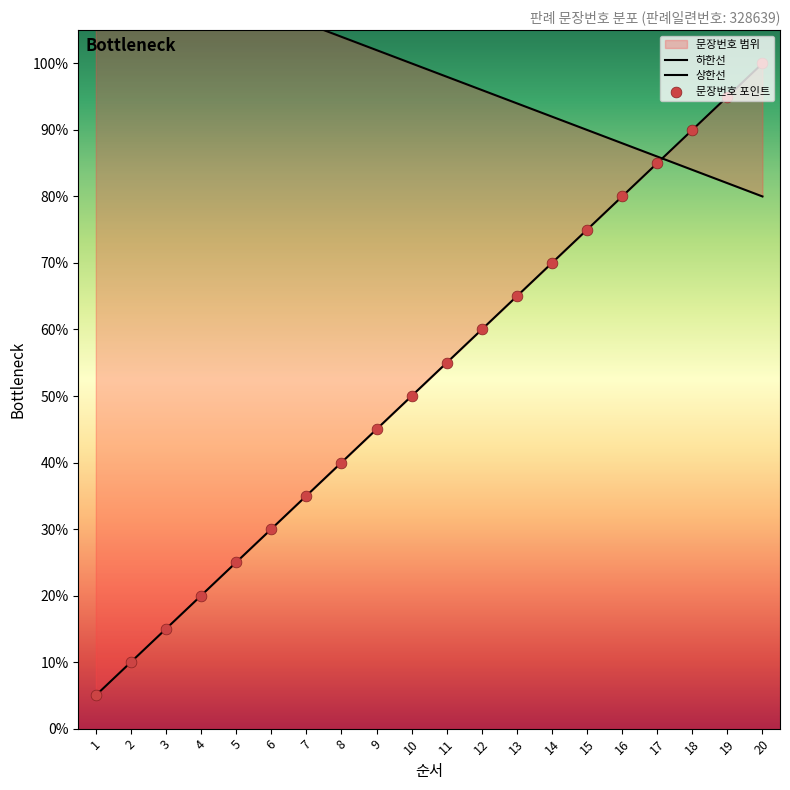

Which has a higher value, 11 or 15?

15